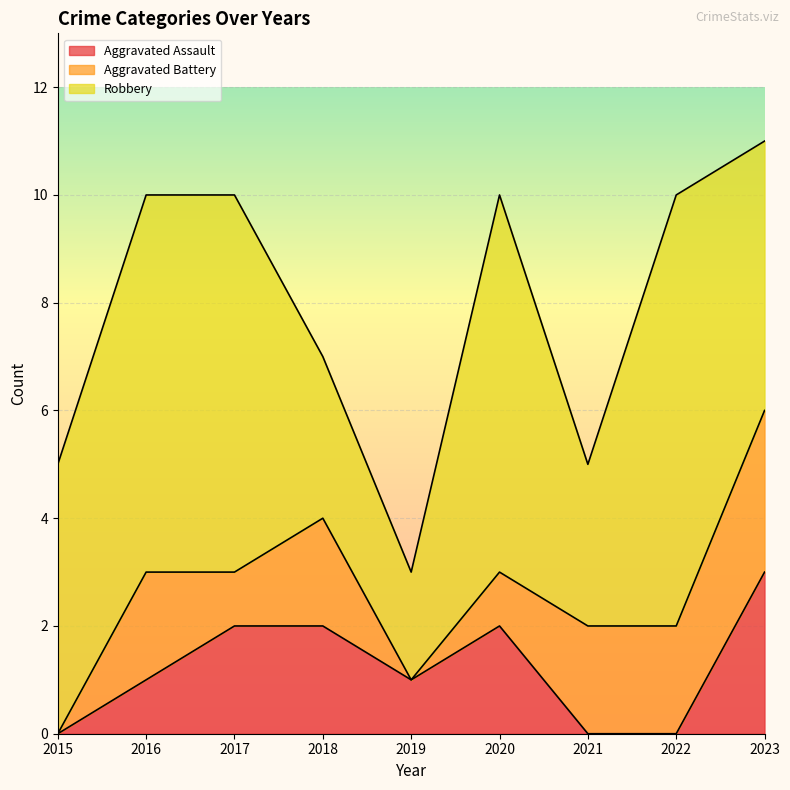

The value of Aggravated Assault at 2015 is 0. True or false?

True